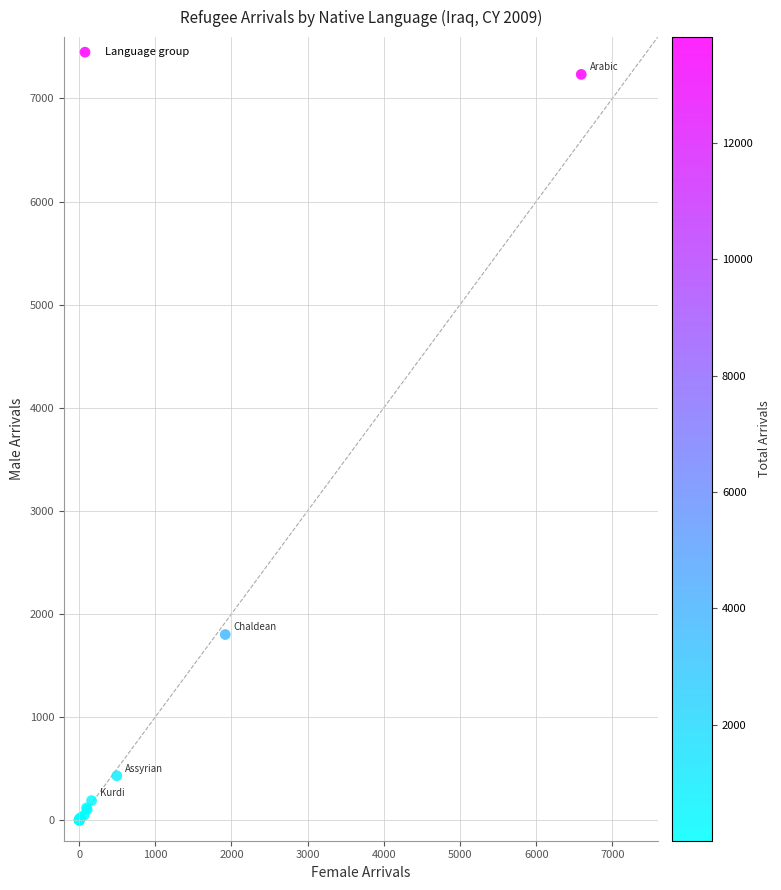

What Y value in the scatter plot is closest to 3616?

1800